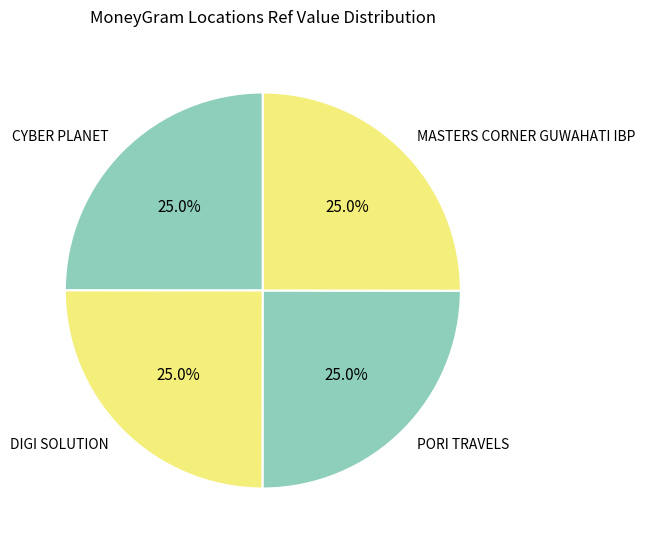

How many slices are in this pie chart?

4